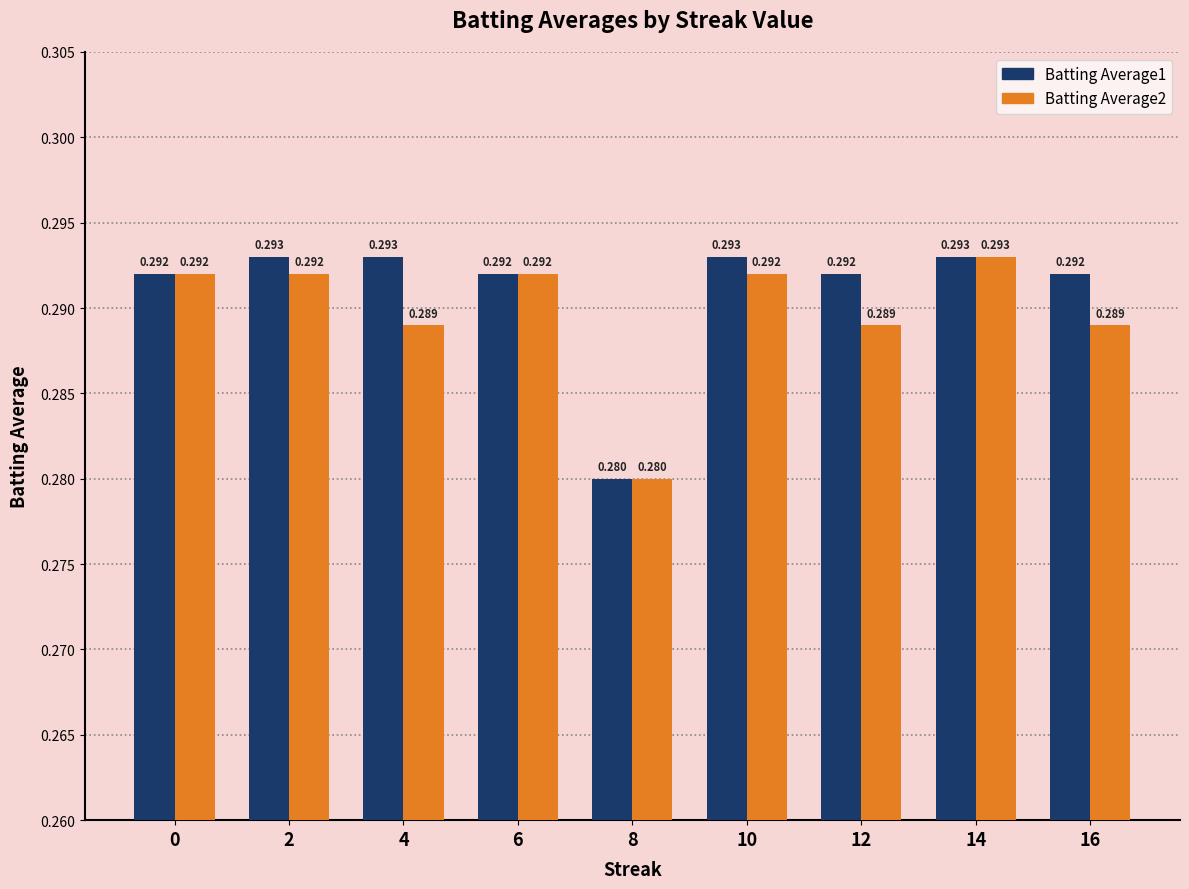

How many groups of bars are there?

9